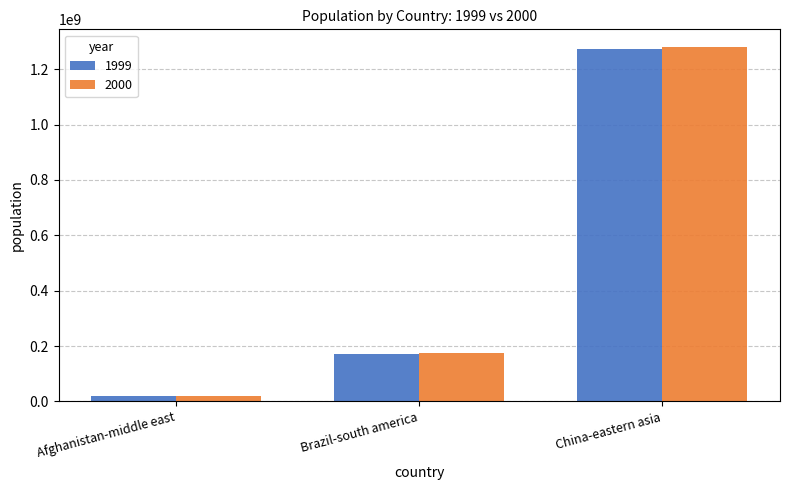

At which category does the chart reach its minimum across all series?

Afghanistan-middle east